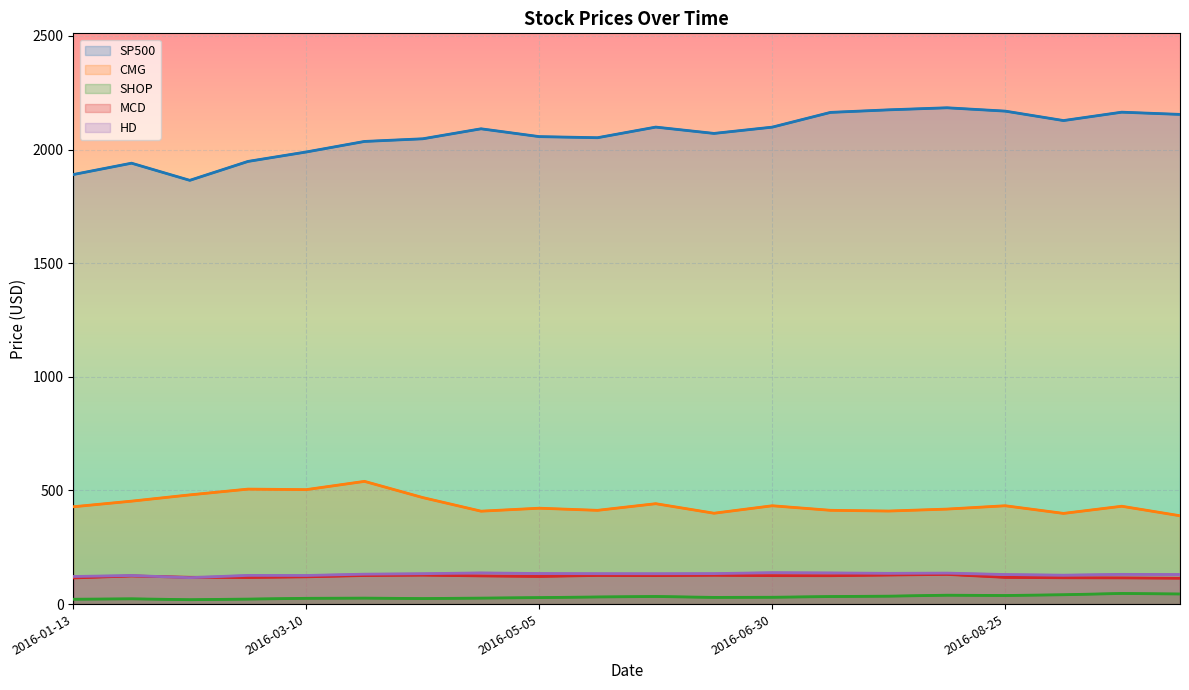

What is the average value of the SHOP series?

30.9